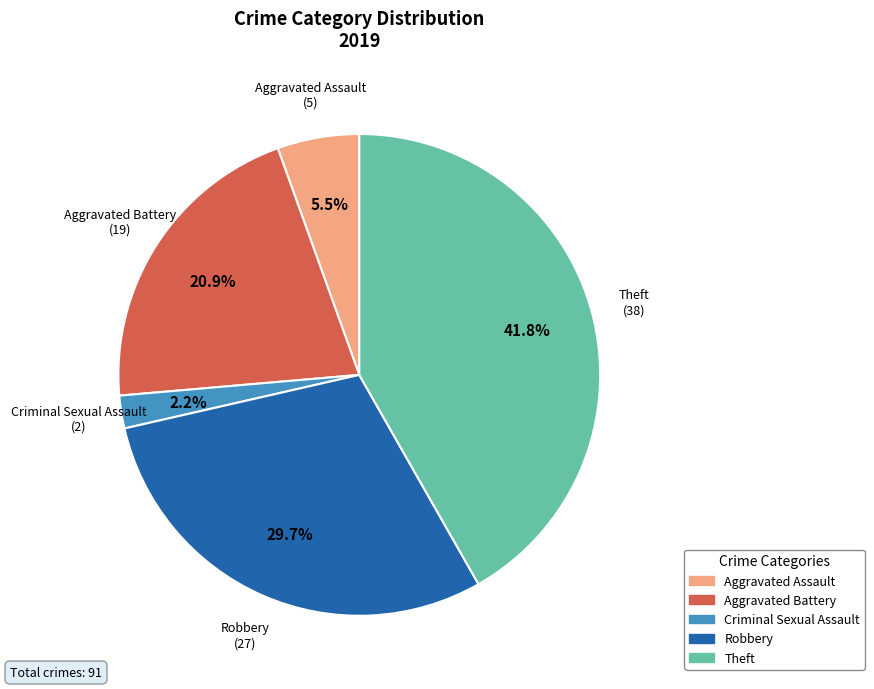

How many segments does this pie chart have?

5